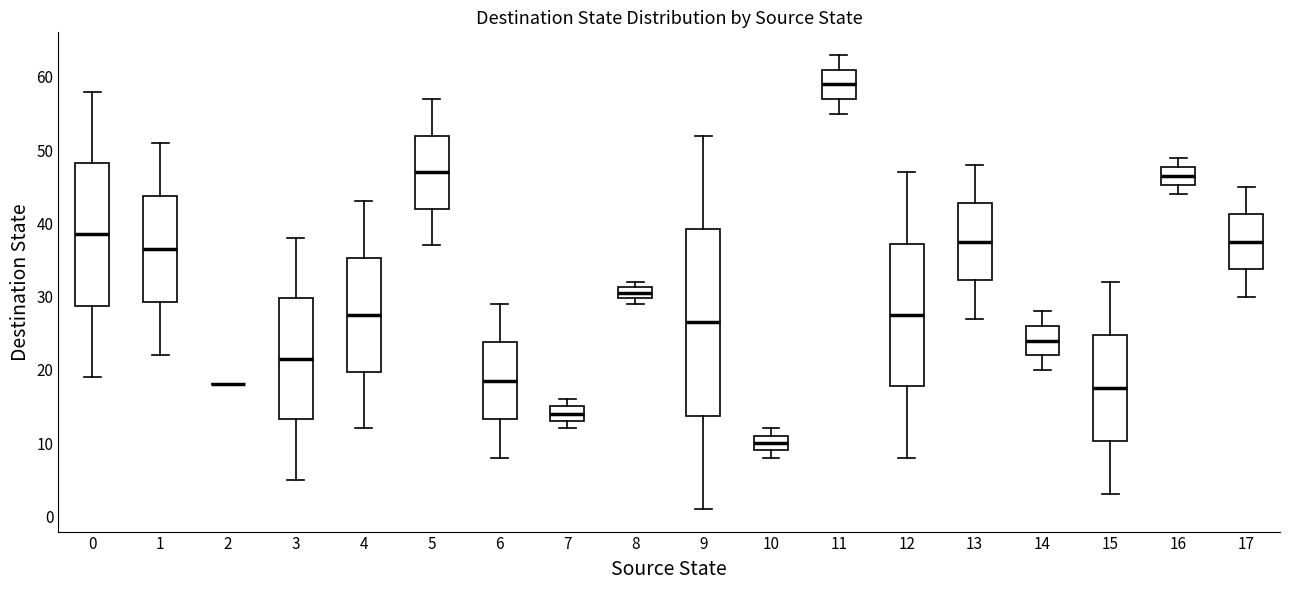

Which box is the tallest, from its lower edge to its upper edge?

9